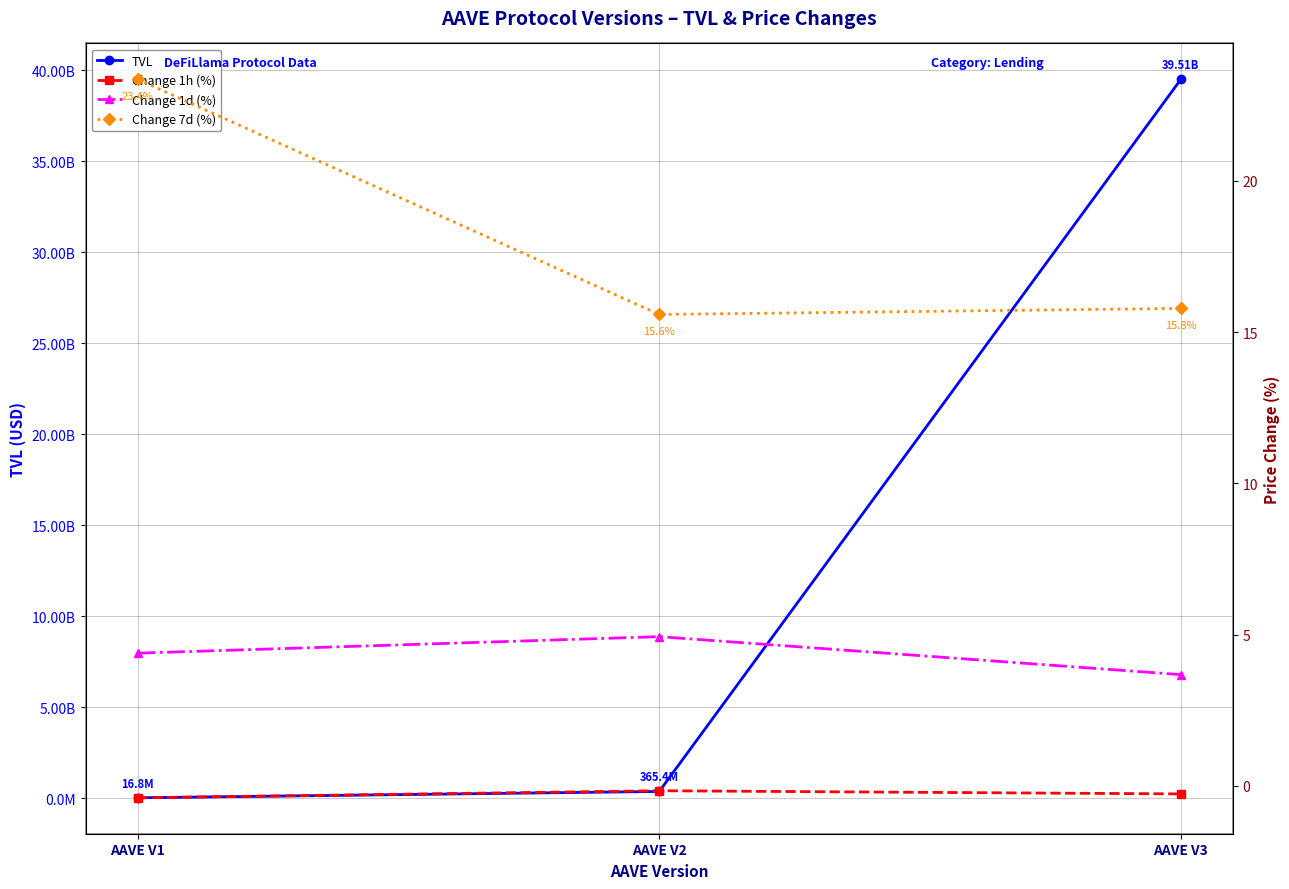

What is the difference between the Change 7d (%) values at AAVE V3 and AAVE V1?

7.6